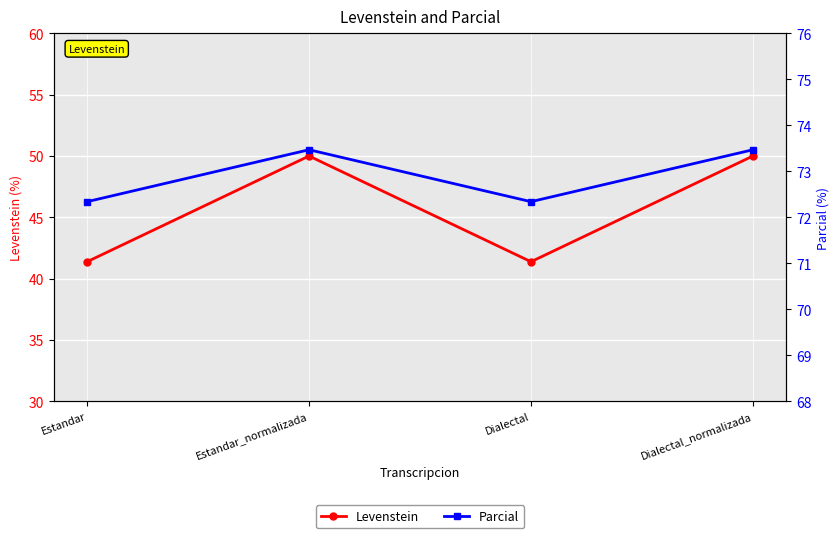

True or false: Levenstein and Parcial cross at least once.

False